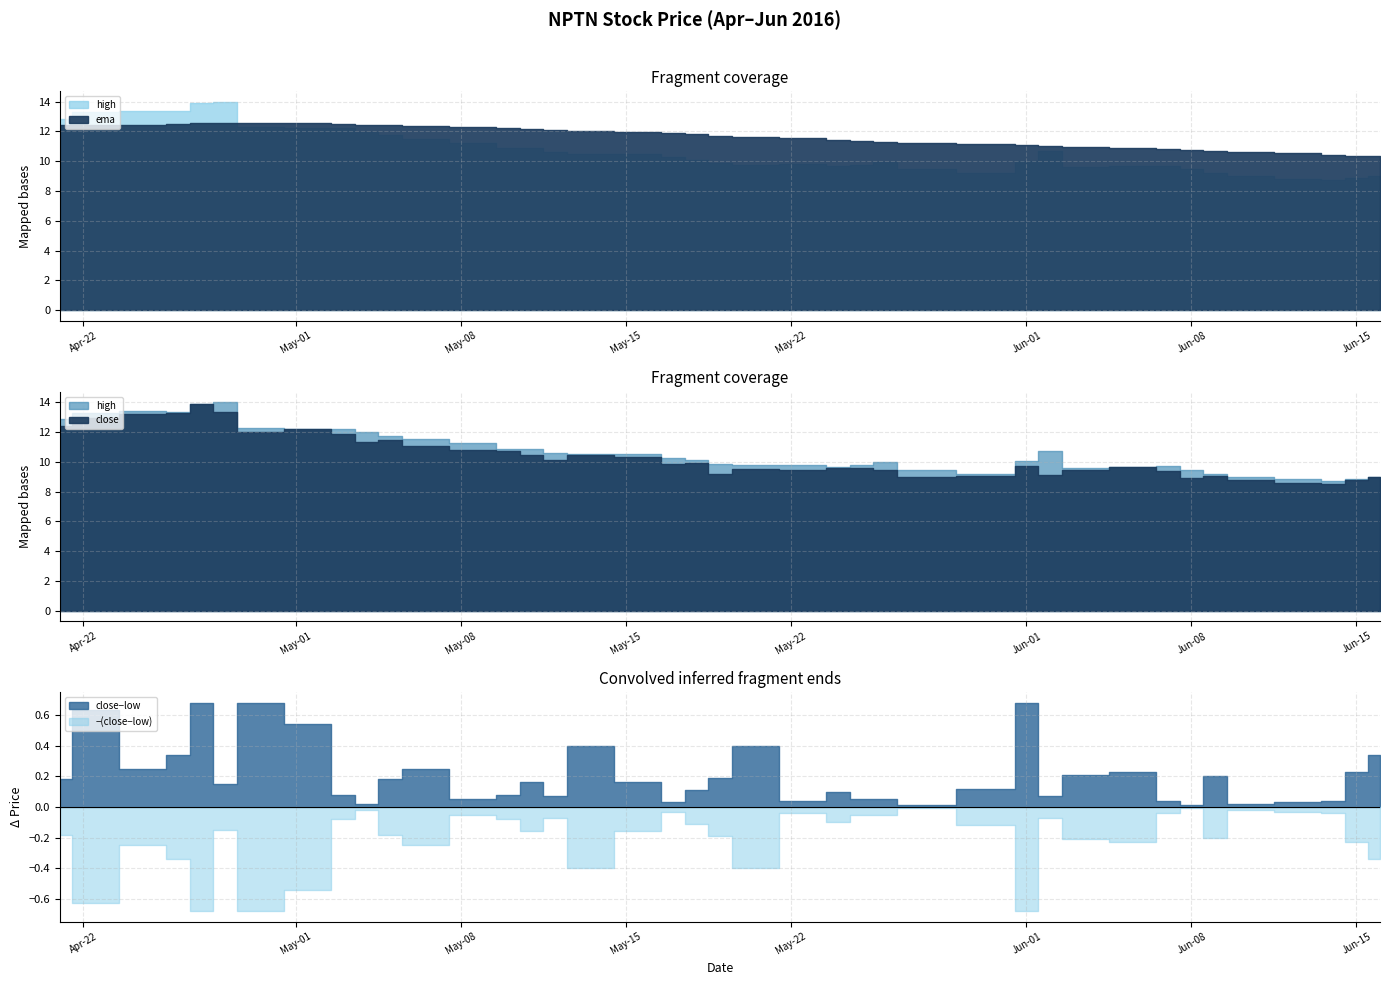

Rank the series at 2016-06-01 from highest to lowest value.

ema, high, close, low